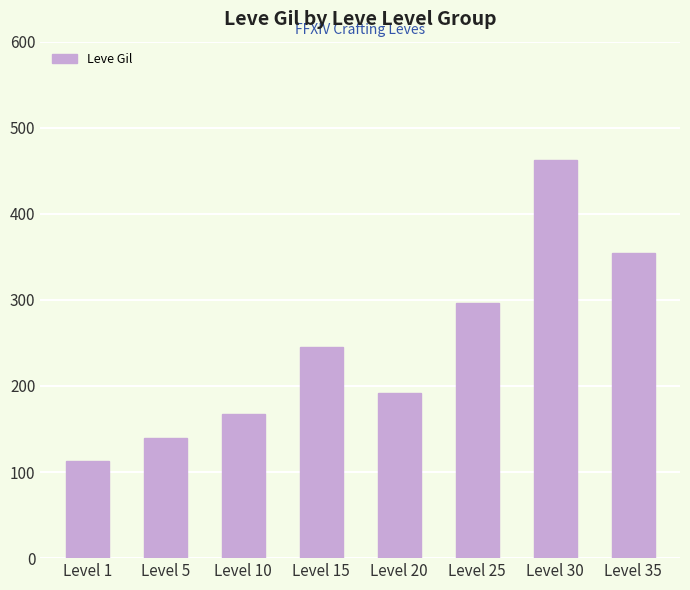

What is the change in value from Level 20 to Level 30?

+271